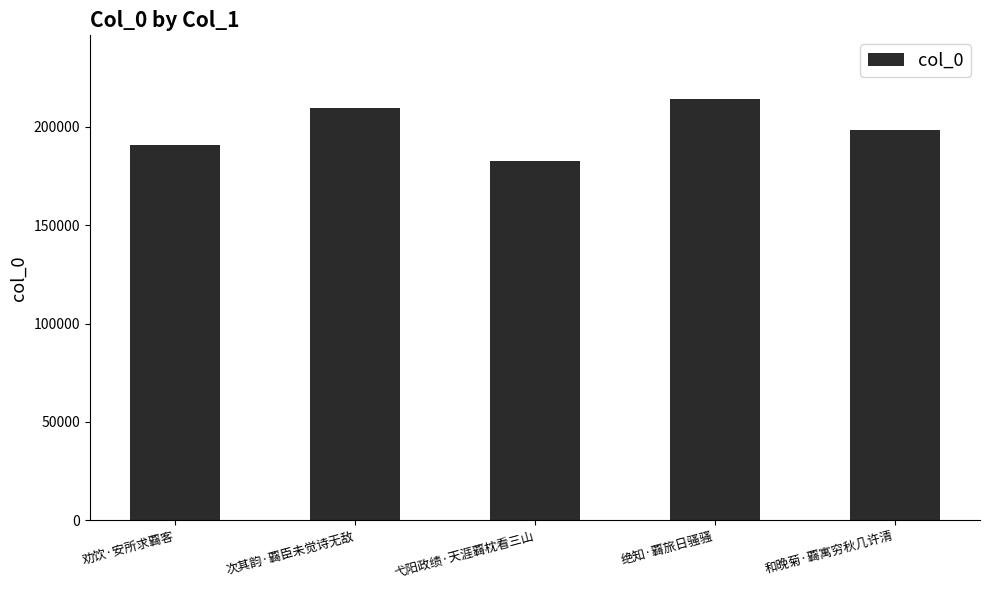

Approximately how many times larger is the value at 次其韵·覉臣未觉诗无敌 compared to 劝饮·安所求覉客?

1.1